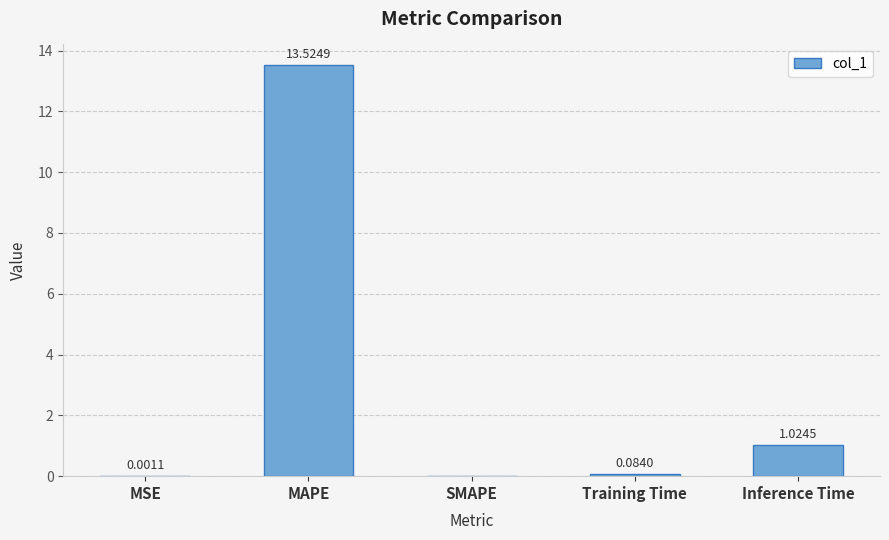

What is the sum of all values?

14.6